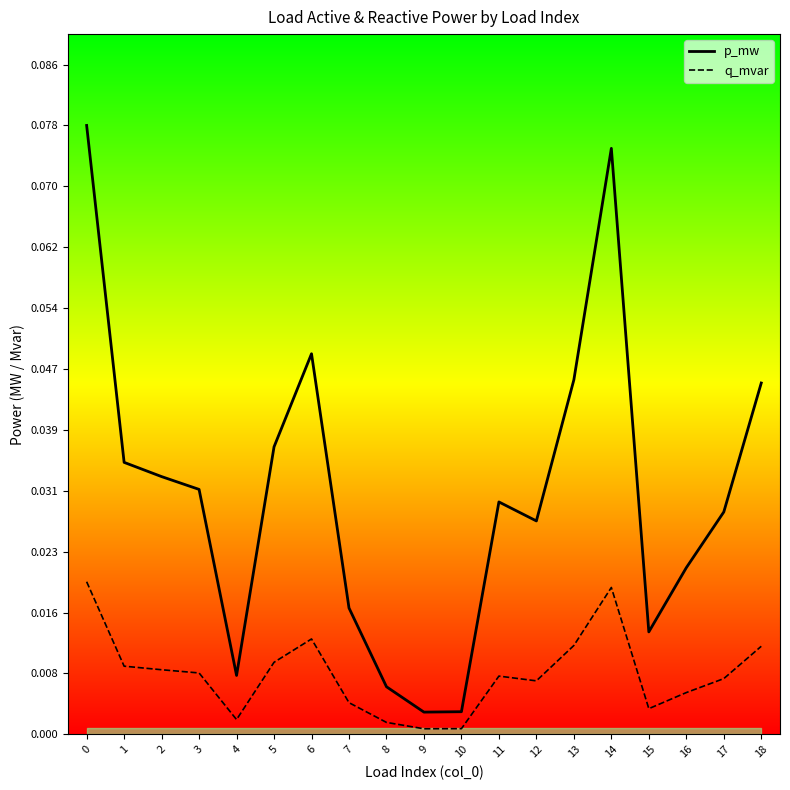

Count the number of data series in this chart.

2